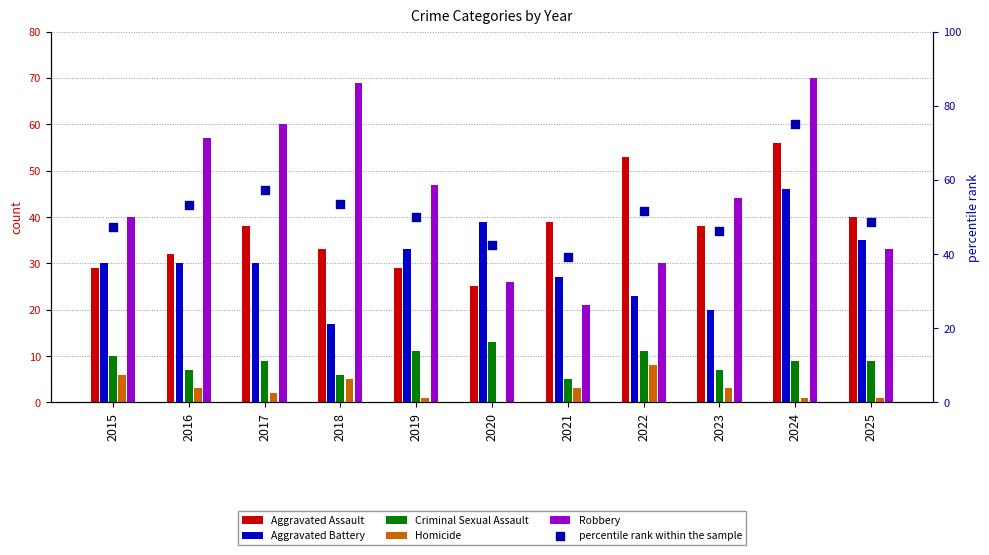

Which series has the largest Y range (max minus min)?

Robbery